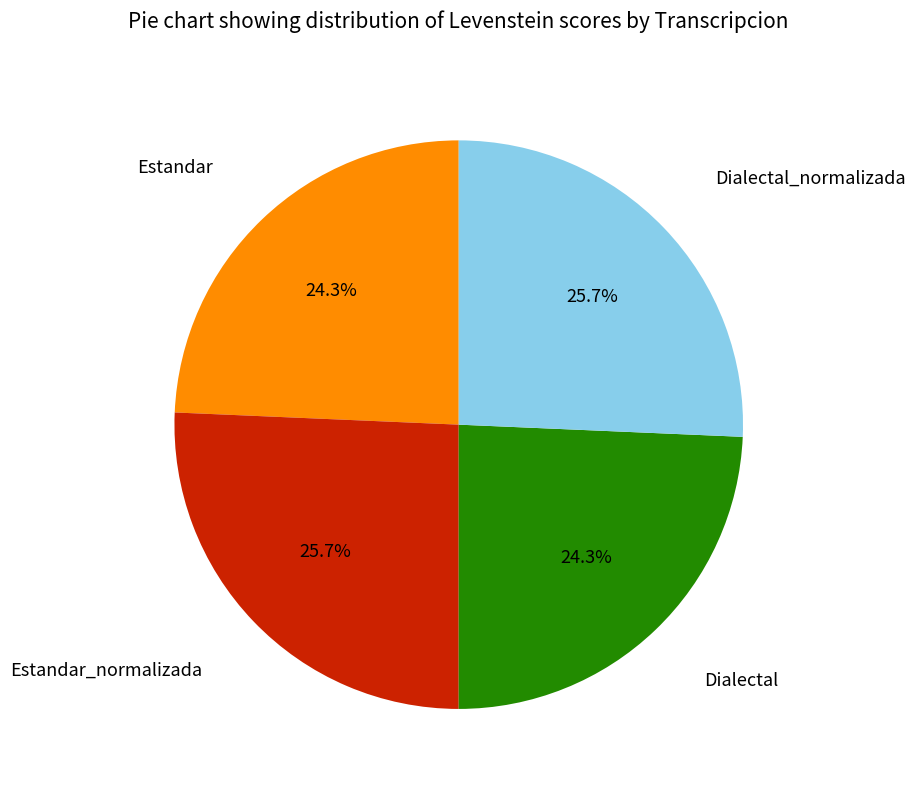

Is there a majority slice in this chart?

No